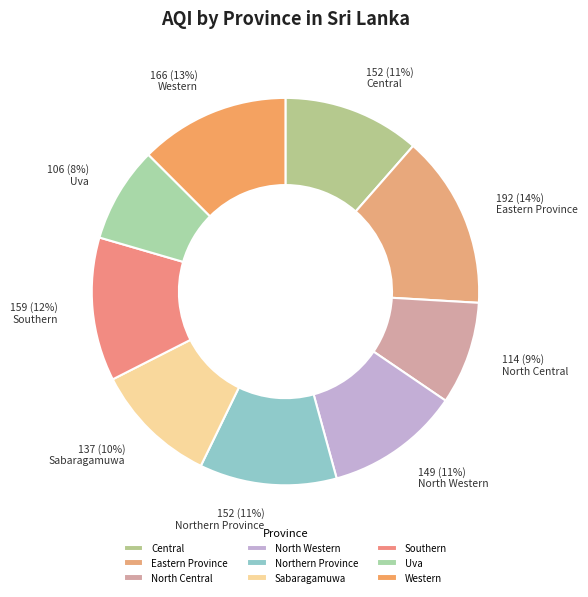

How much of the chart is everything except Southern?

88.0%